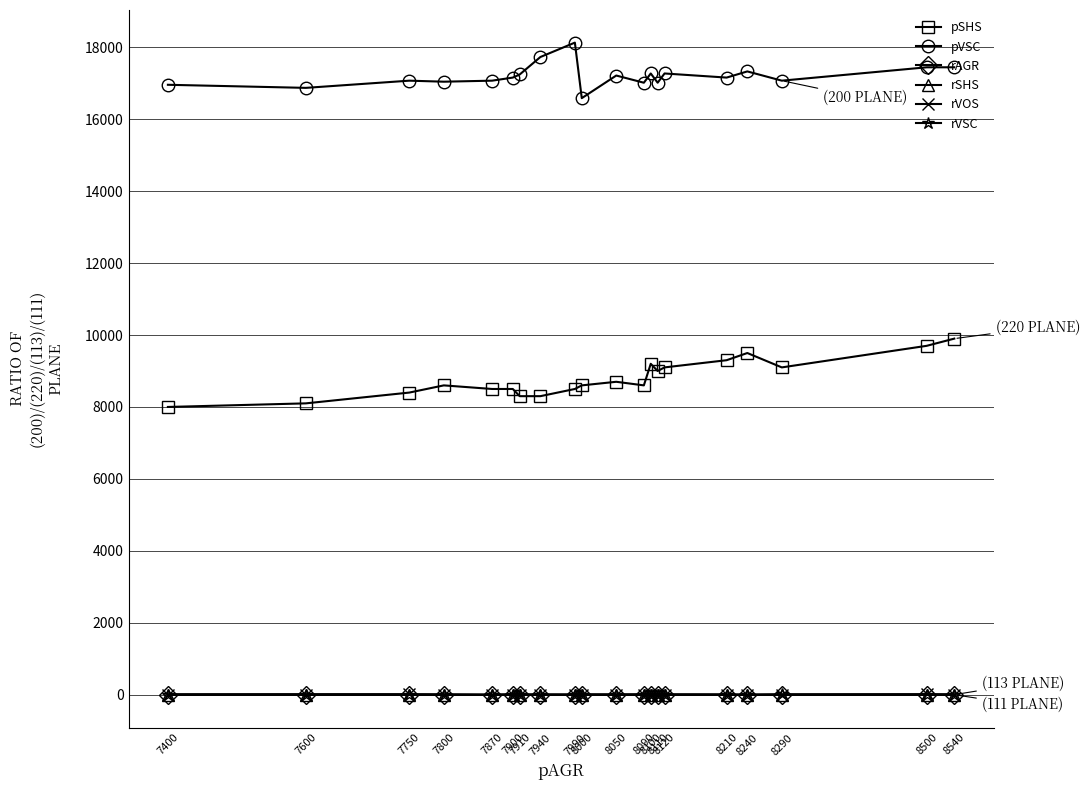

How many values in the pSHS series are below 8600?

8